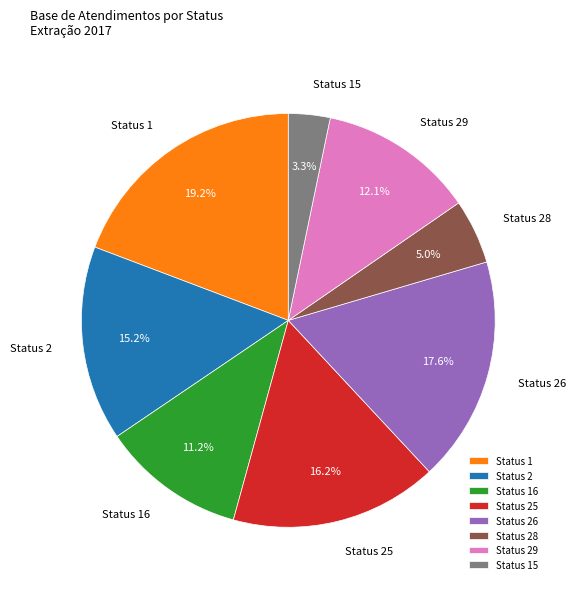

To the nearest percent, what is the difference between the Status 28 and Status 16 slice percentages?

6%